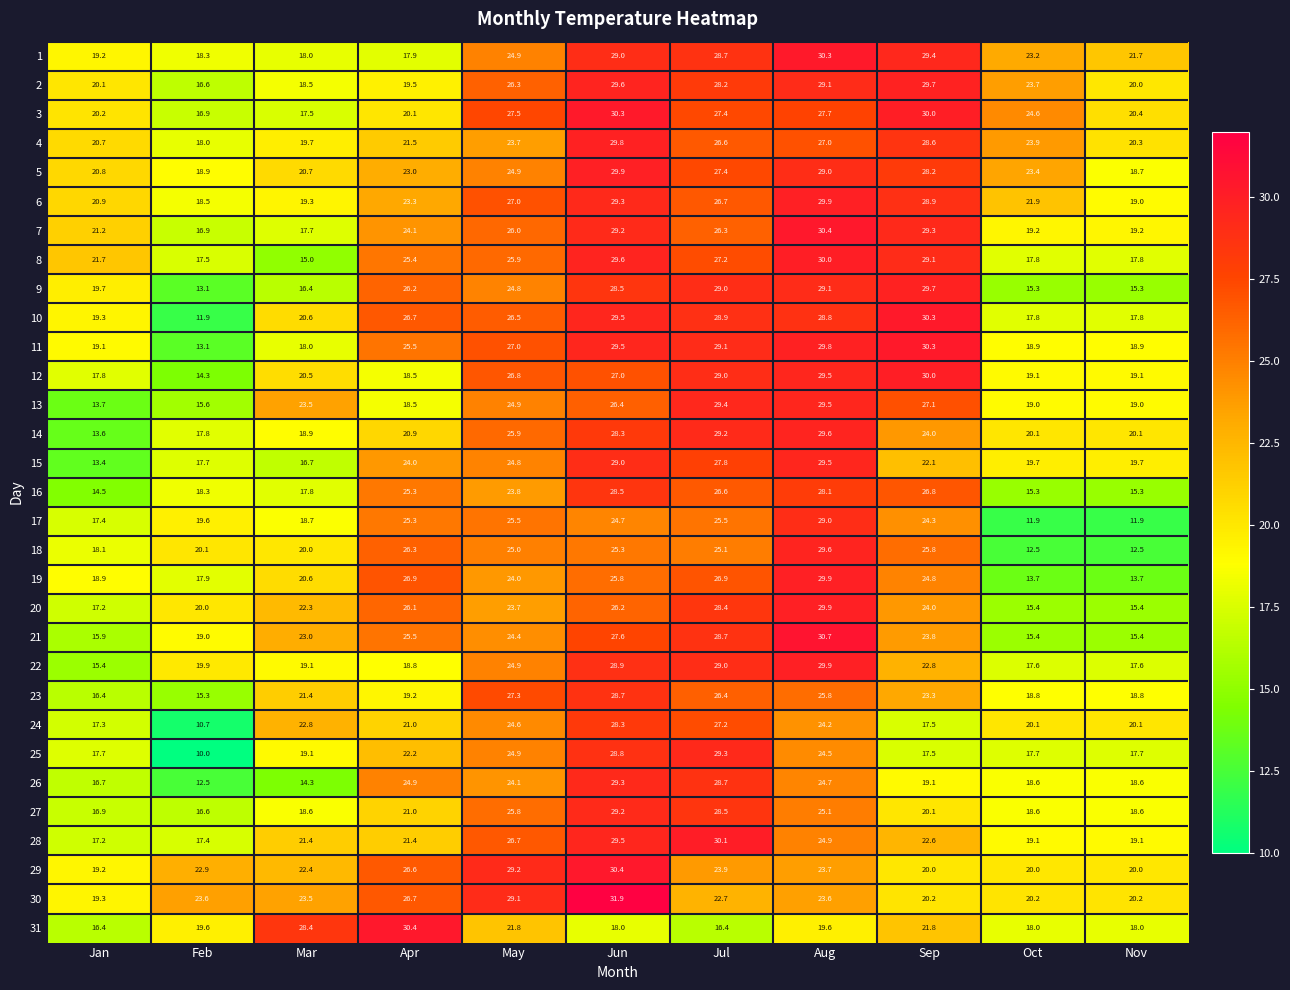

Which series has the widest spread of values?

25